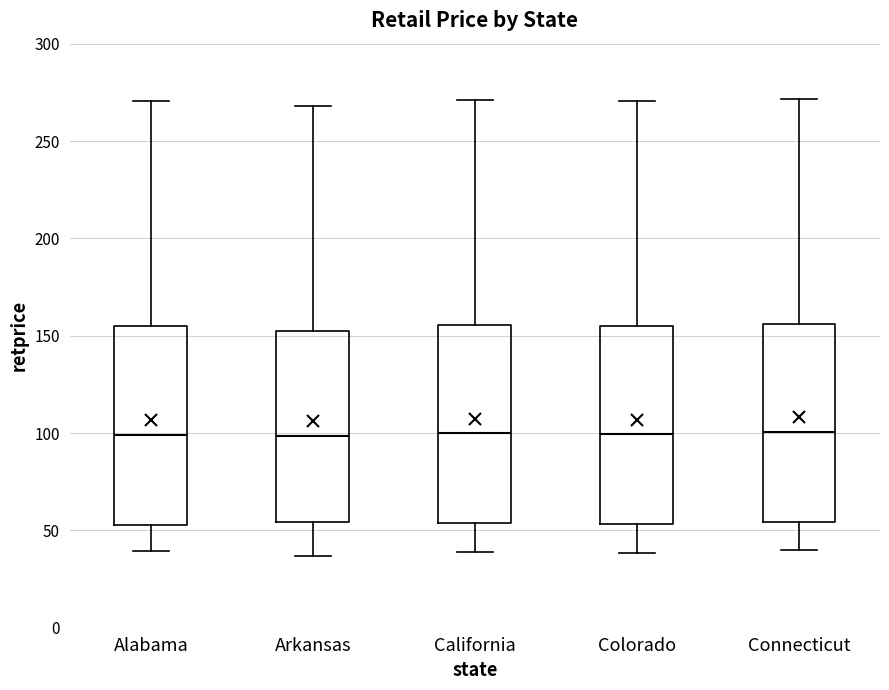

Reading left to right, read every box against the y-axis: the position of its median line, the range the box covers, and the ends of its whiskers. The values are not printed on the chart, so give them approximately, as read against the axis.

Alabama: median 100, box 55 to 155, whiskers 40 to 270
Arkansas: median 100, box 55 to 155, whiskers 35 to 270
California: median 100, box 55 to 155, whiskers 40 to 270
Colorado: median 100, box 55 to 155, whiskers 40 to 270
Connecticut: median 100, box 55 to 155, whiskers 40 to 270